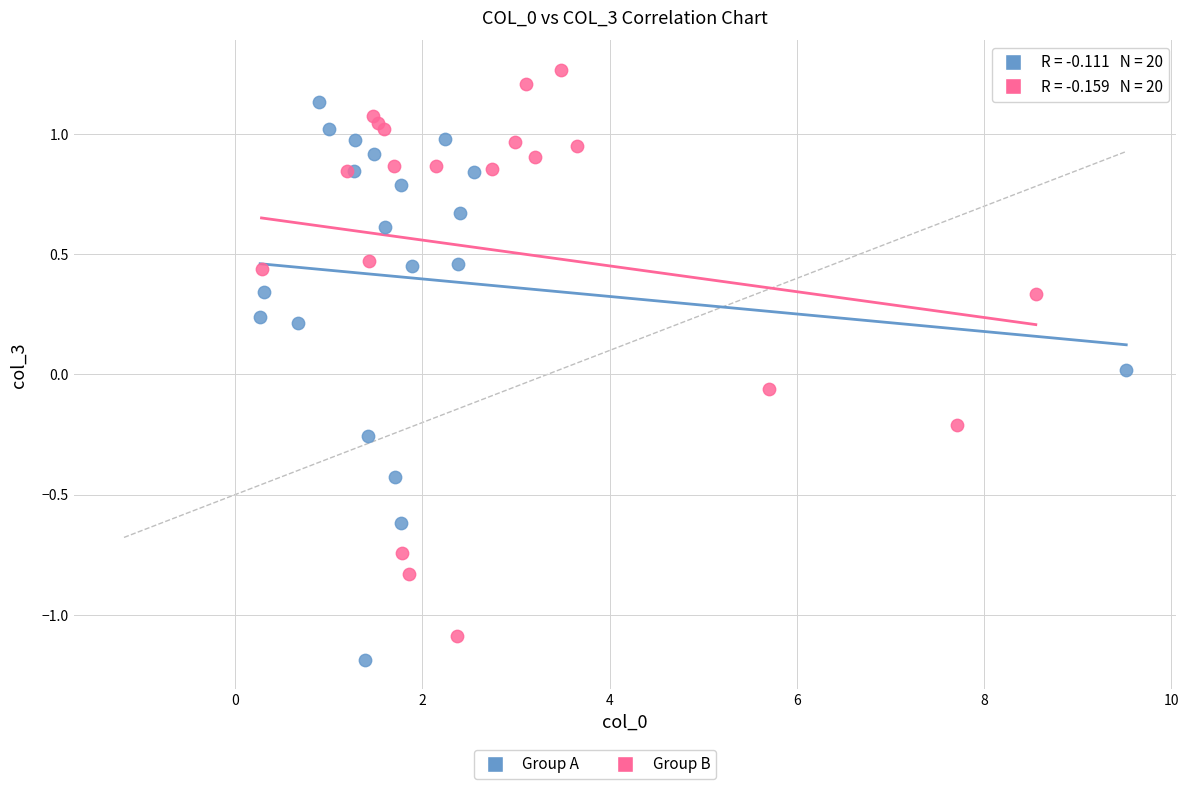

Which series contains the highest Y value?

Group B